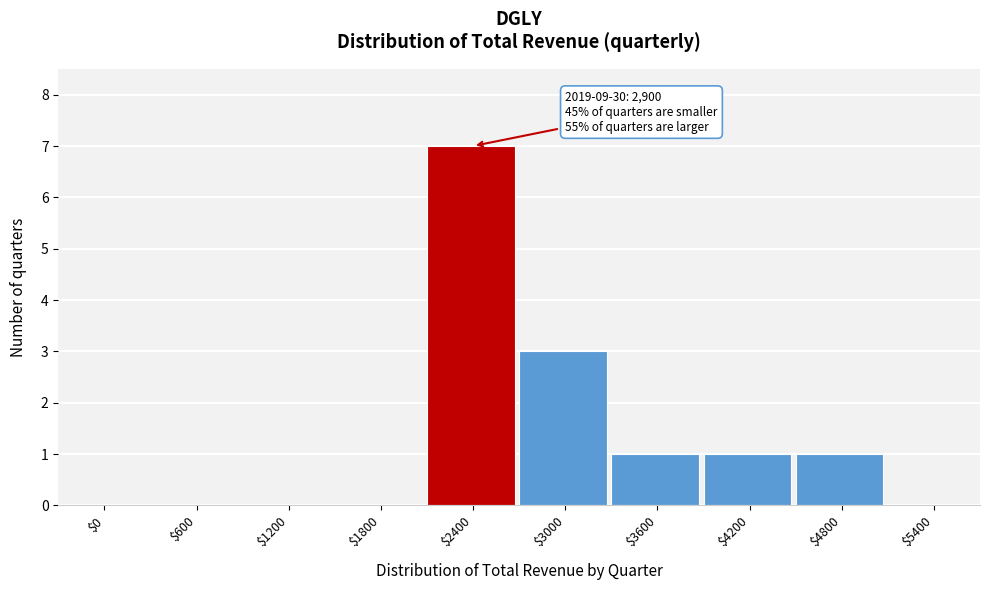

True or false: the data shows -4 at $5400.

False